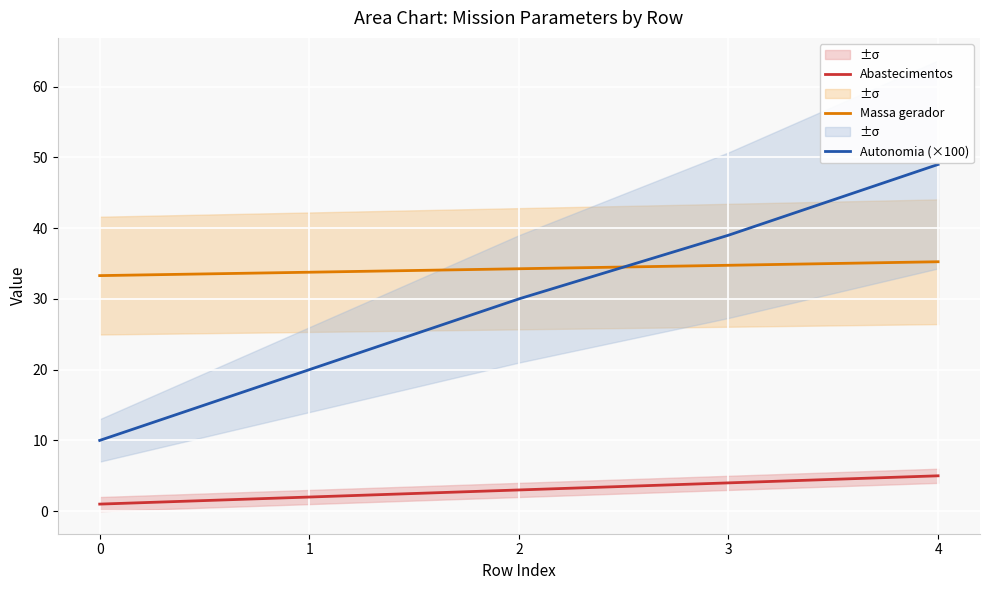

True or false: Massa gerador has a value of 34.3 at 2.

True